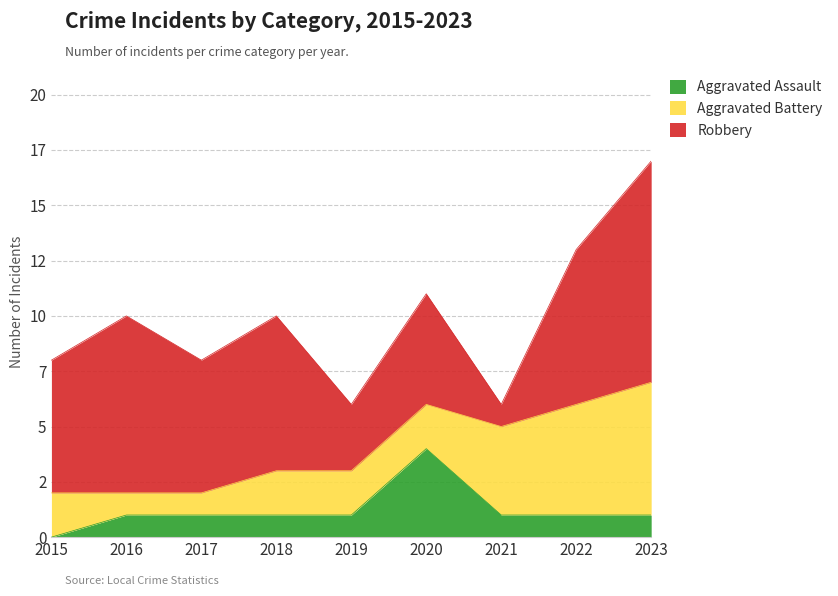

At which category does Robbery reach its first local peak?

2016